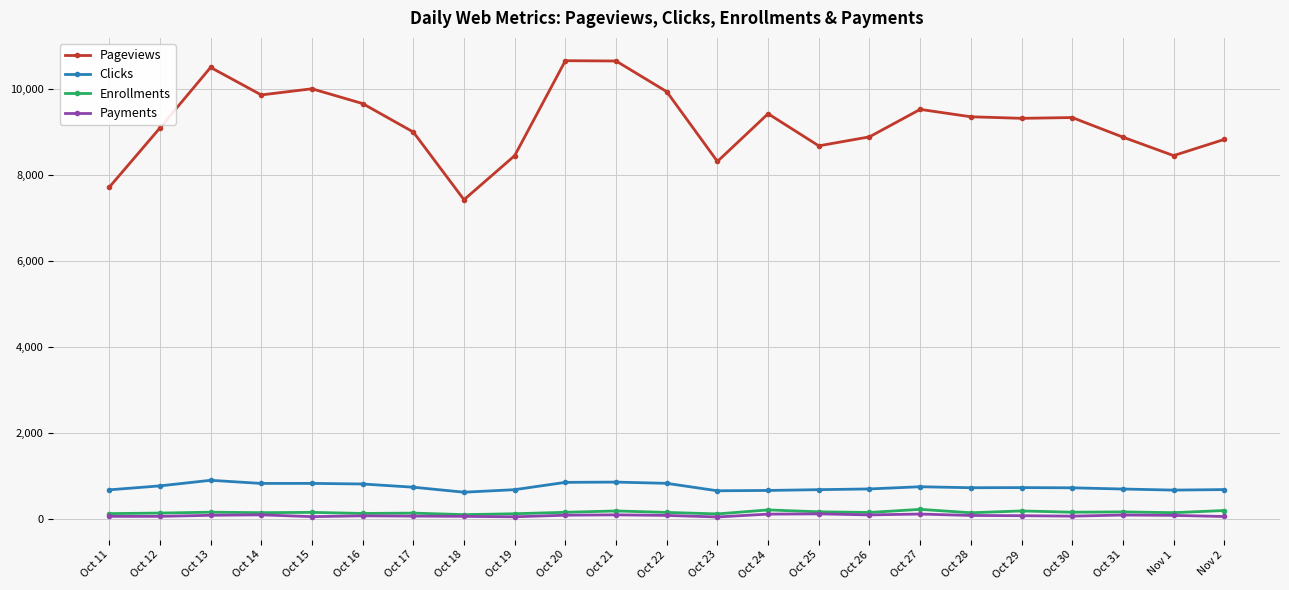

Where is the first local minimum for Pageviews?

Oct 14